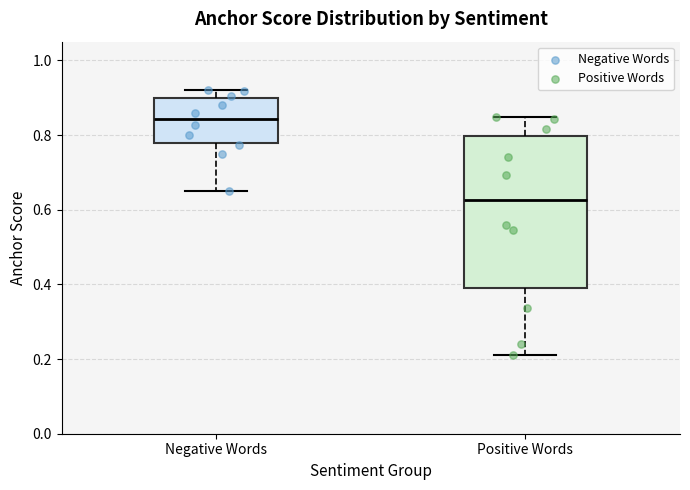

Which box is the tallest, from its lower edge to its upper edge?

Positive Words